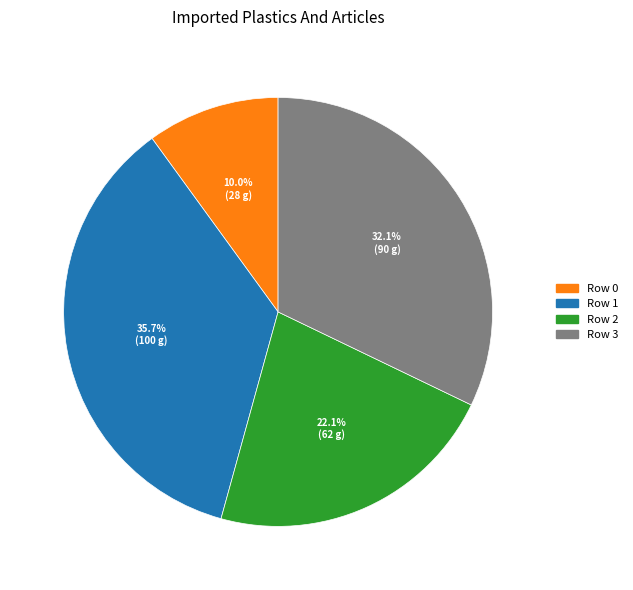

Does any single category account for the majority?

No